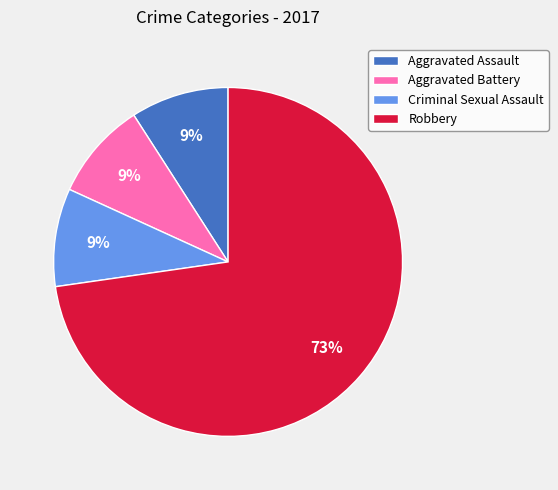

Between Aggravated Assault and Robbery, which is larger?

Robbery